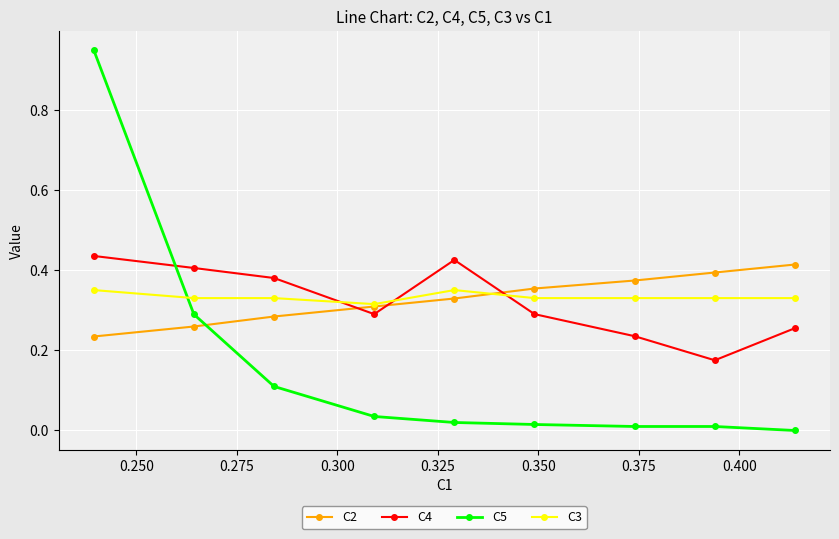

Which series has the widest spread of values?

C5